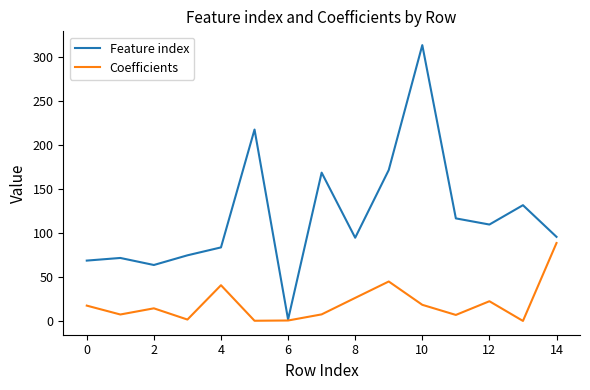

List the series in order of their overall mean, lowest first.

Coefficients, Feature index